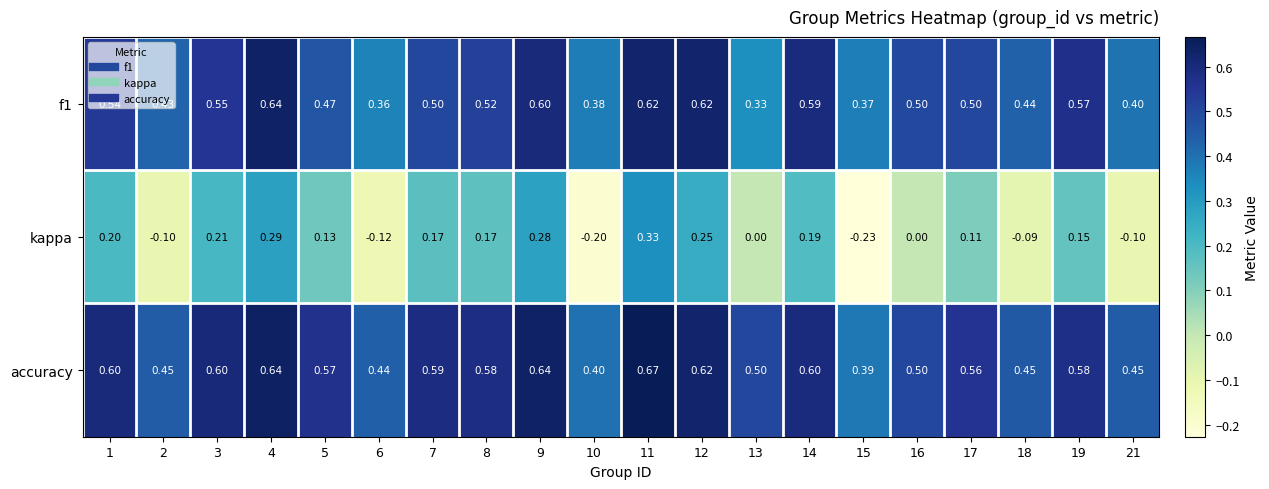

Is the value of kappa at 9 greater than the value of f1 at 15?

No